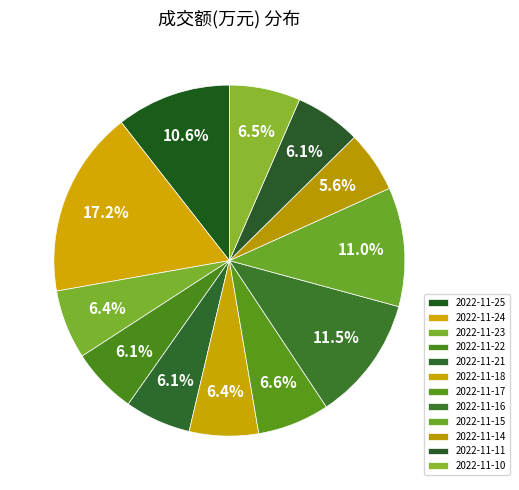

Do 2022-11-24 and 2022-11-22 together represent more than half of the pie?

No